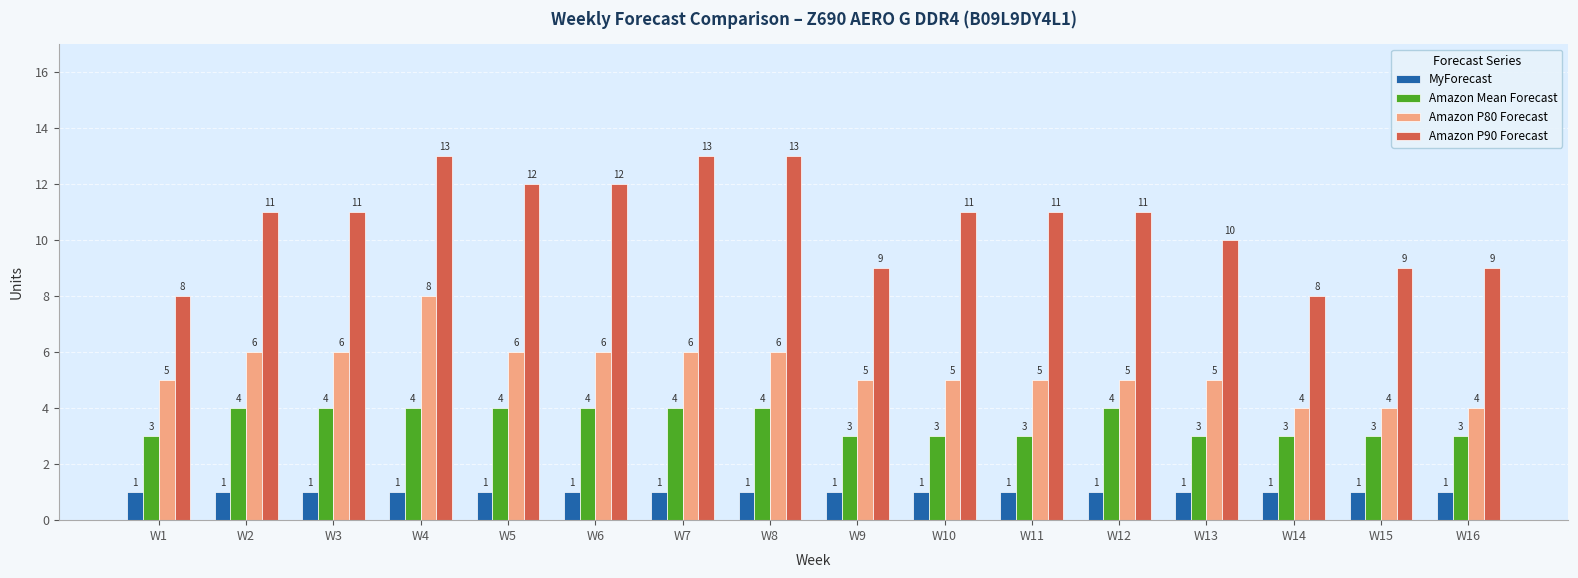

Rank the series by their average value, from highest to lowest.

Amazon P90 Forecast, Amazon P80 Forecast, Amazon Mean Forecast, MyForecast